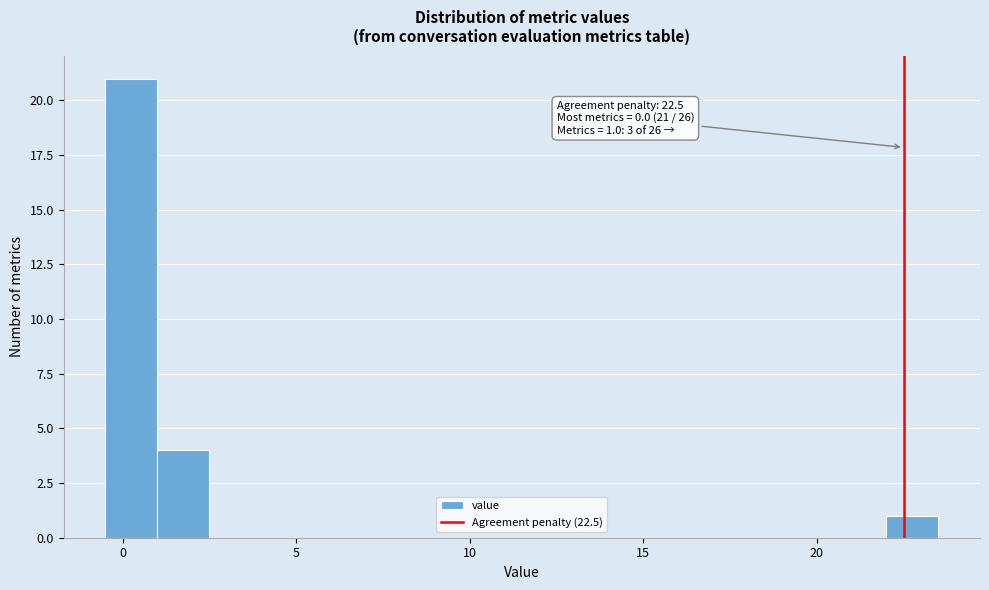

Around what value on the x-axis is the tallest bar? Give the approximate position of its centre, as read against the axis.

0.5